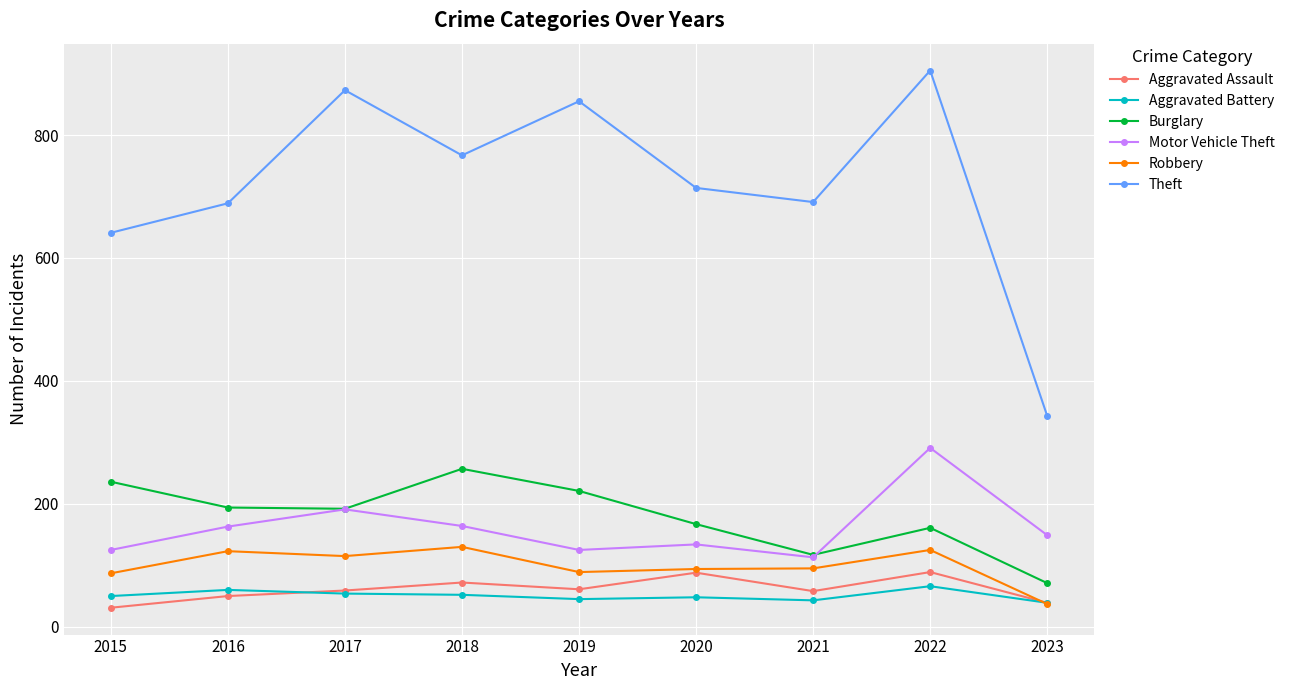

The Aggravated Assault series shows 88 at 2020. True or false?

True